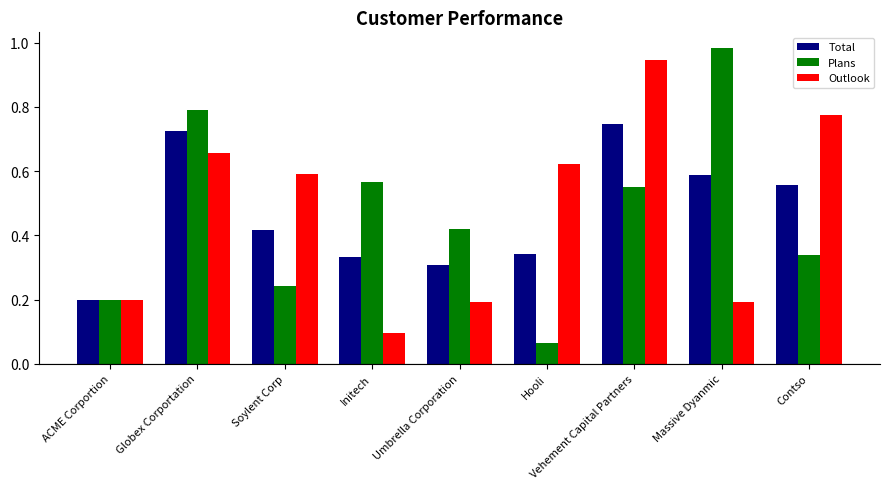

The value of Total at Massive Dyanmic is 0.6. True or false?

True